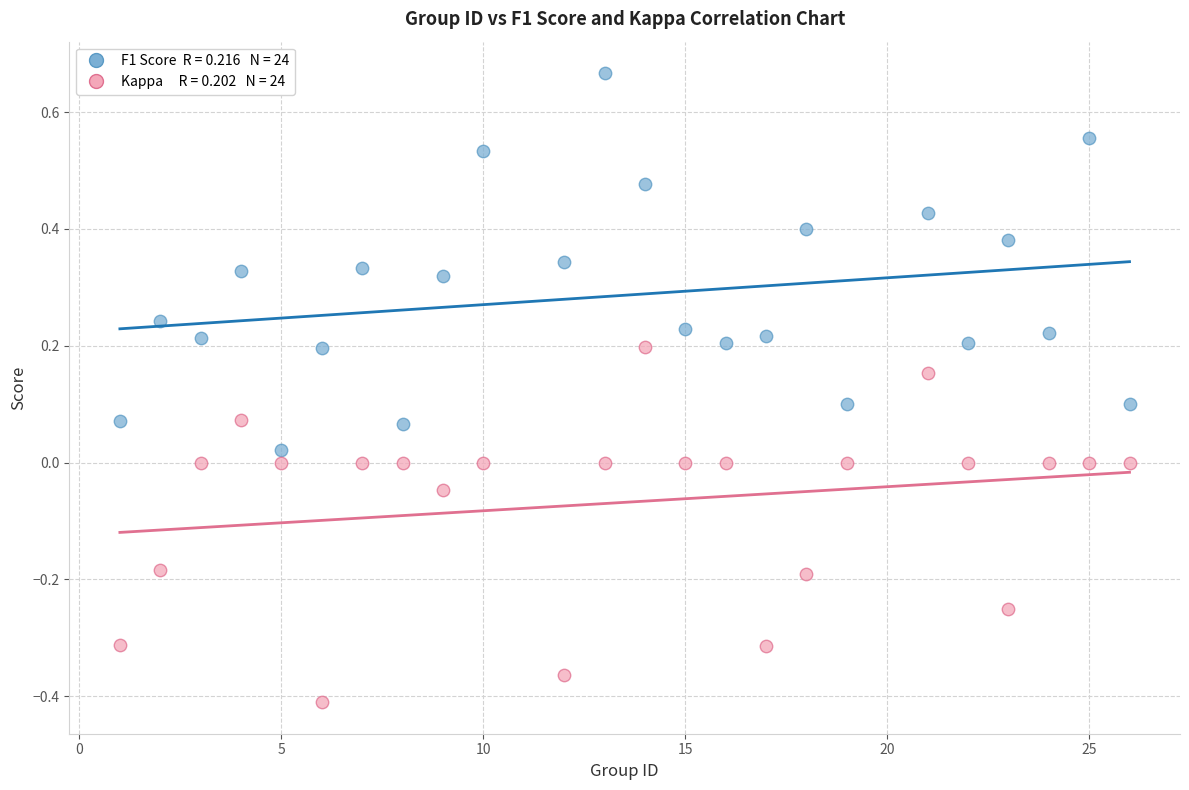

Across all data points, what is the range of Y values (max minus min)?

1.1